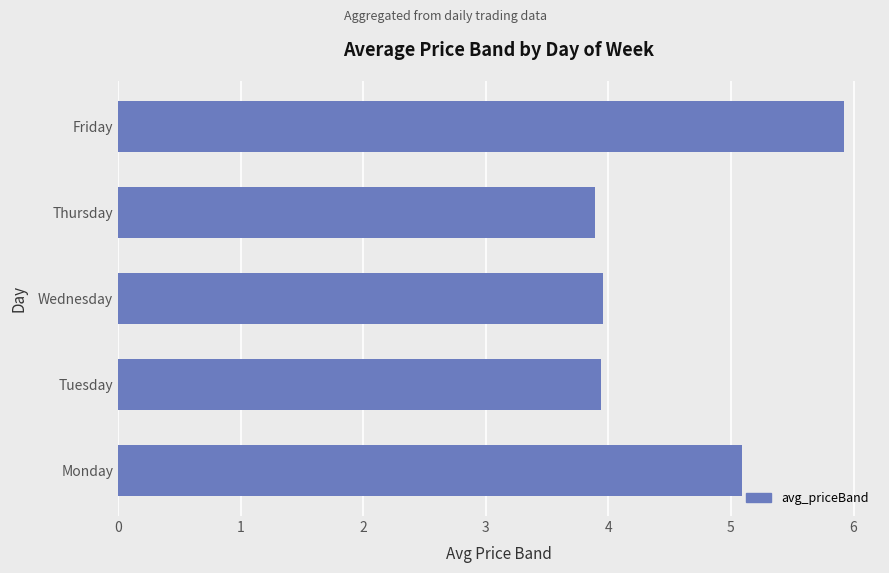

What is the difference between the maximum and minimum values?

2.0